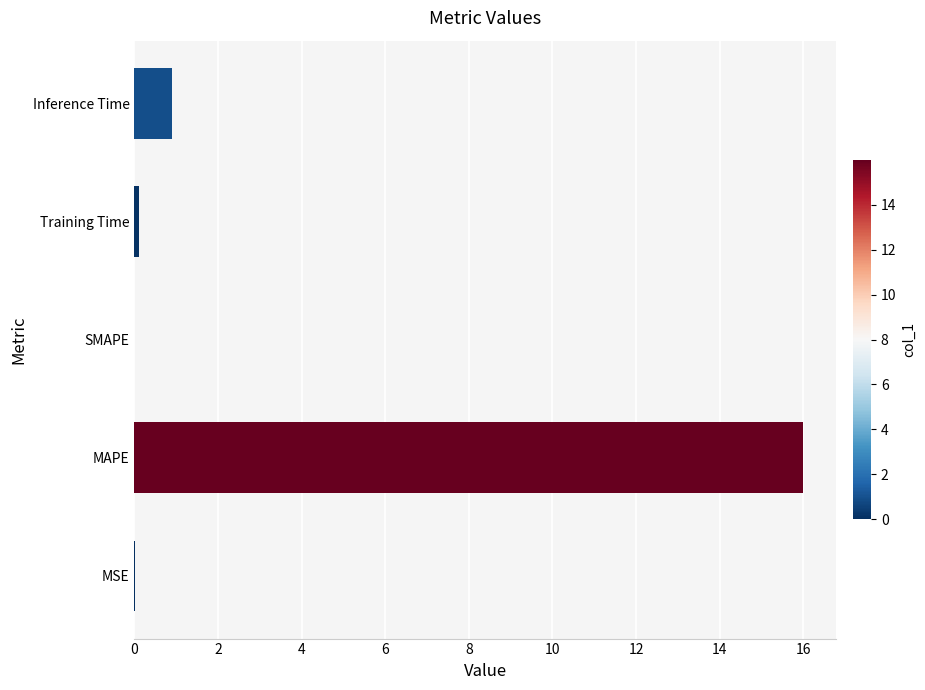

Are the bars horizontal?

Yes